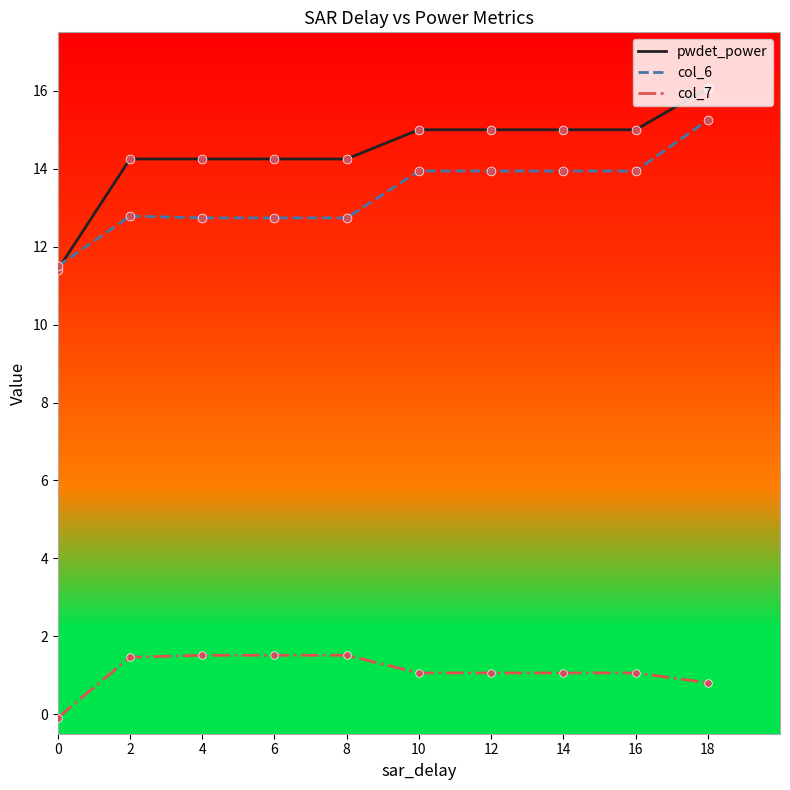

Which series has the widest spread of values?

pwdet_power